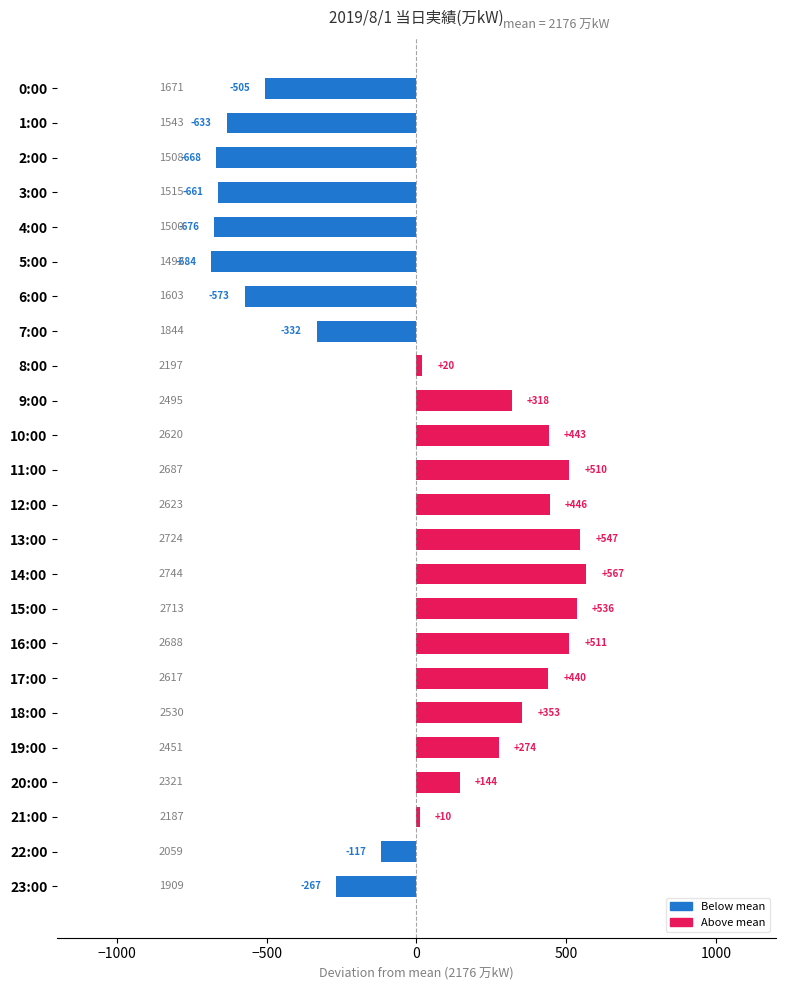

Are the bars horizontal?

Yes